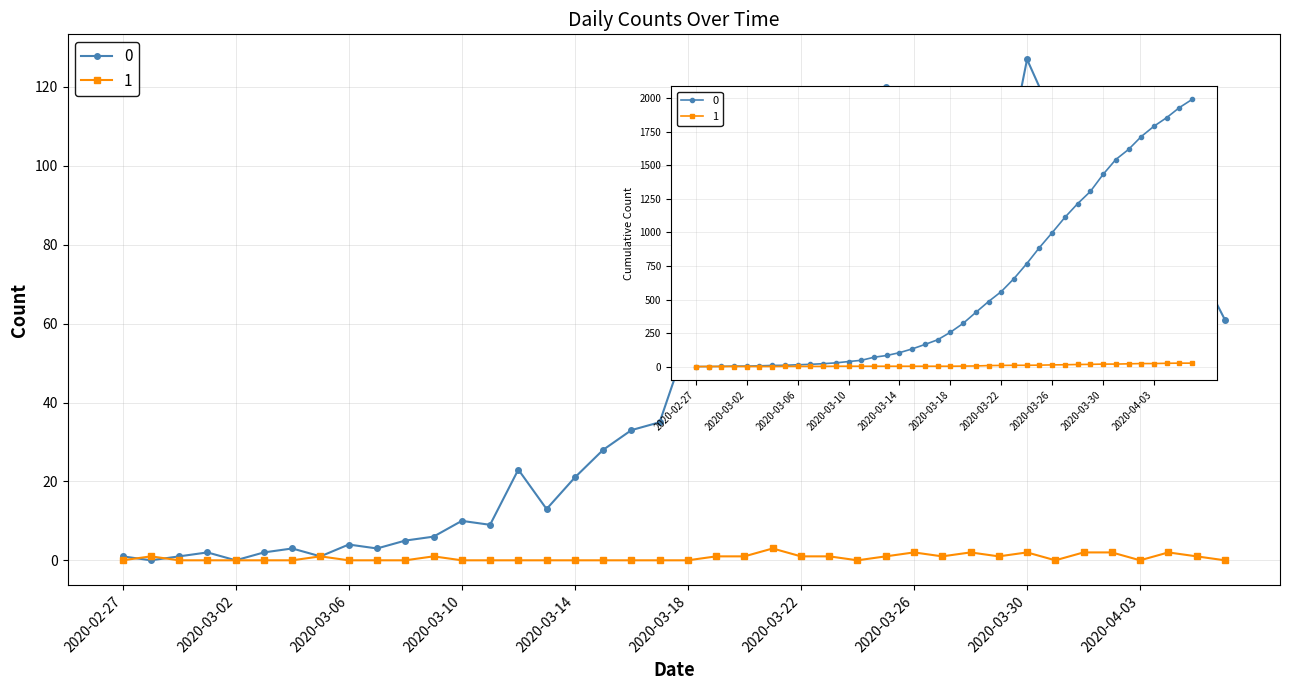

Which category has the highest value across all series?

2020-03-30